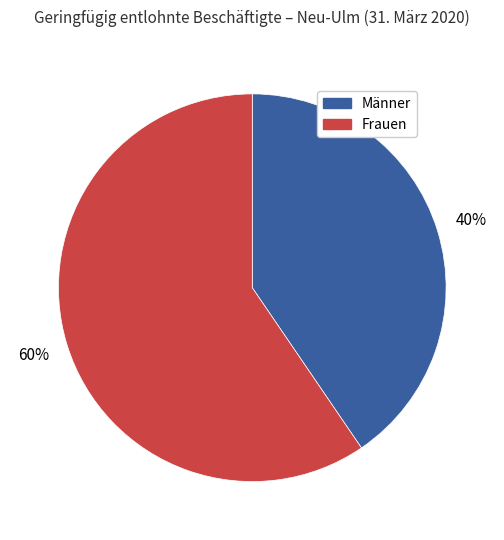

Rank the categories by value from lowest to highest.

Männer, Frauen